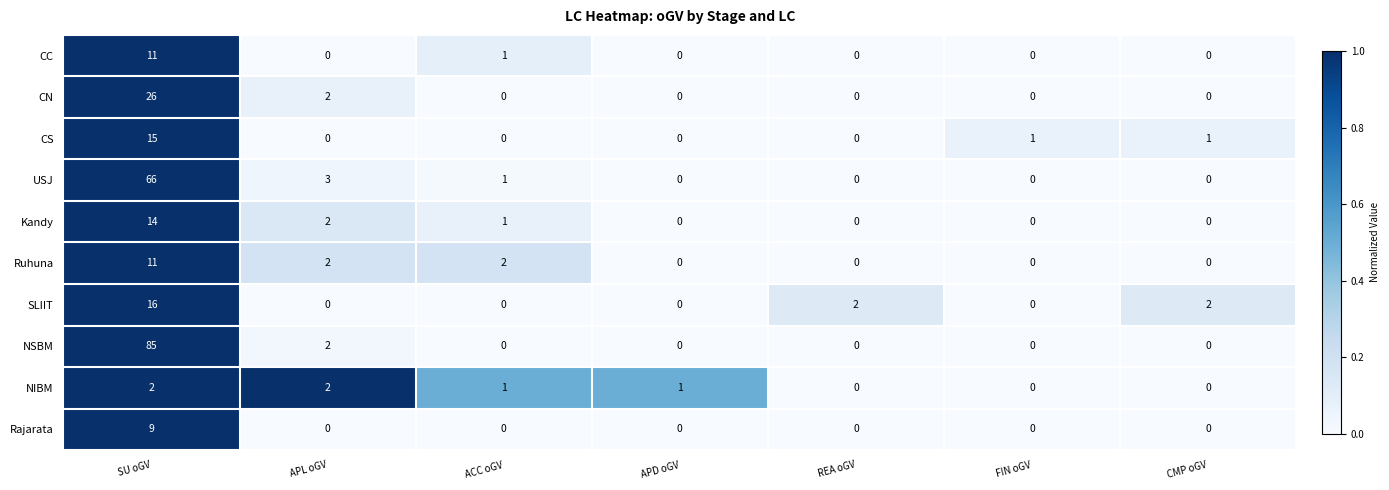

What is the difference between the highest and lowest values at APD oGV?

1